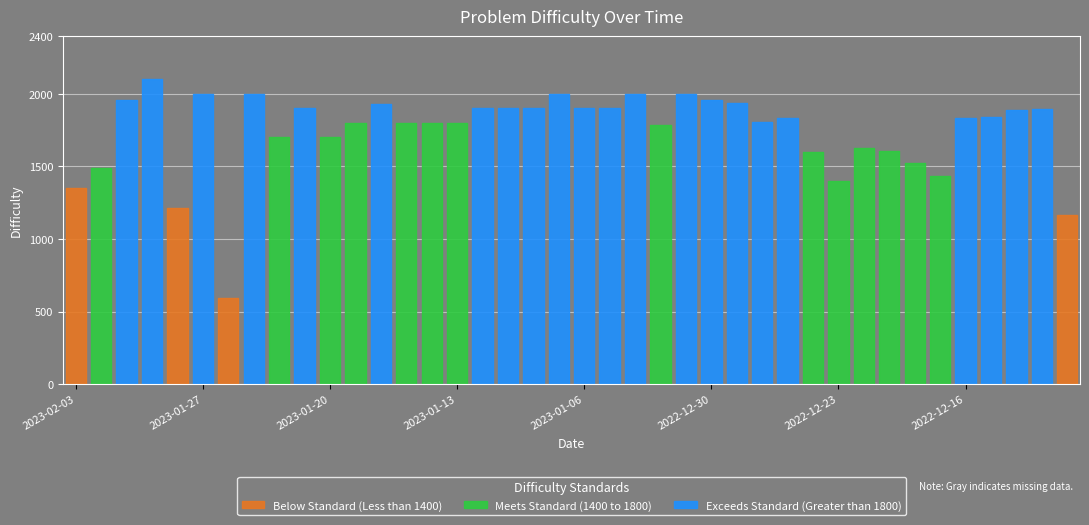

Is it true that the value at 2022-12-26 is 1601?

True